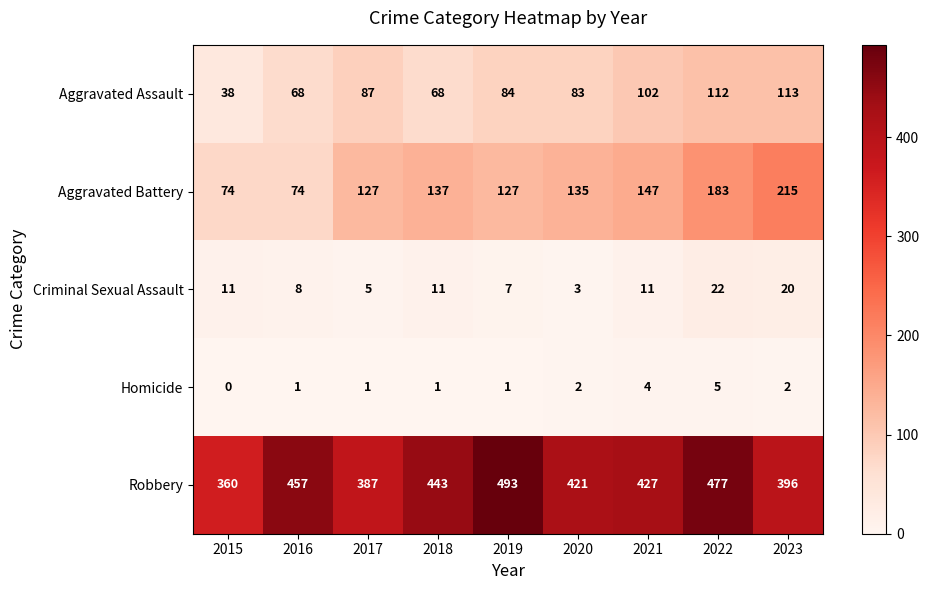

What is the greatest value displayed?

493